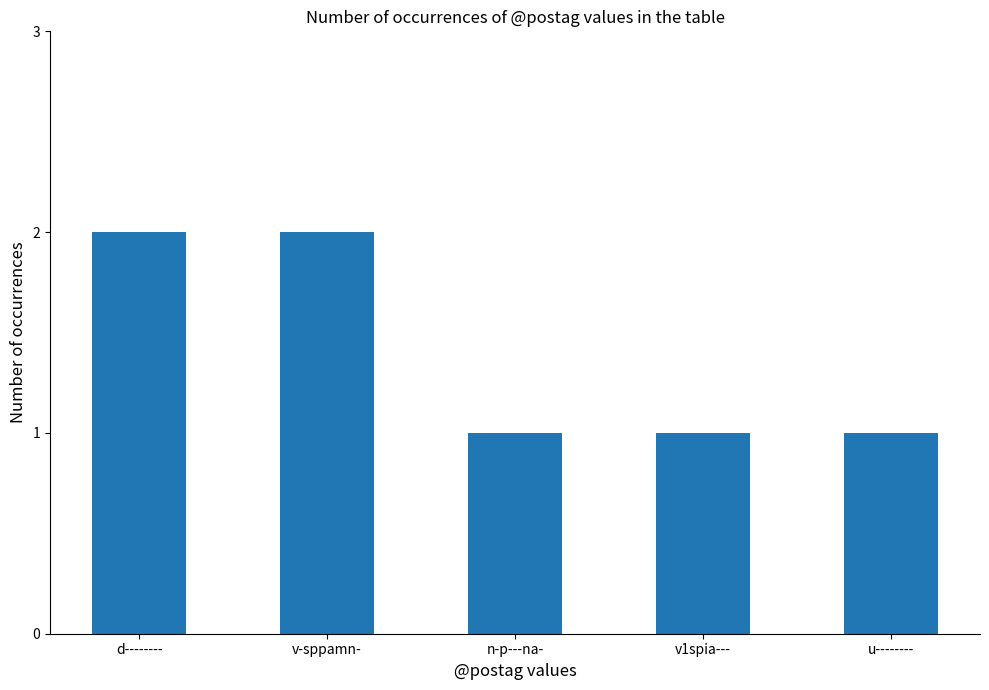

Count the number of data series in this chart.

1